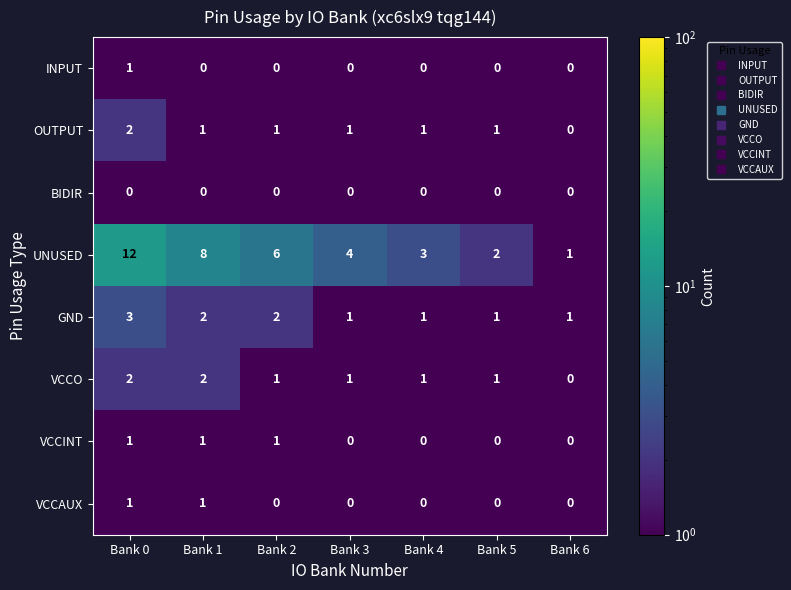

Count the INPUT values in the range 0 to 1.

7